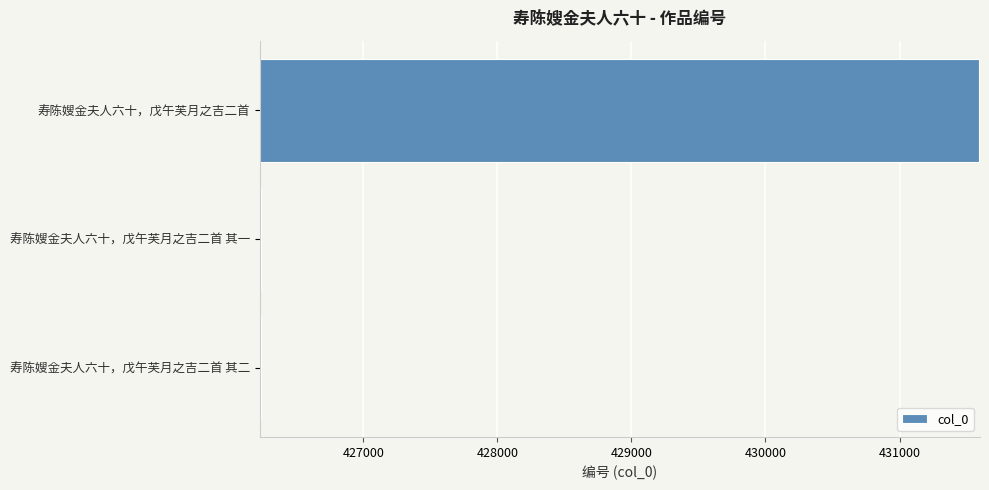

What is the sum of all values?

1284066